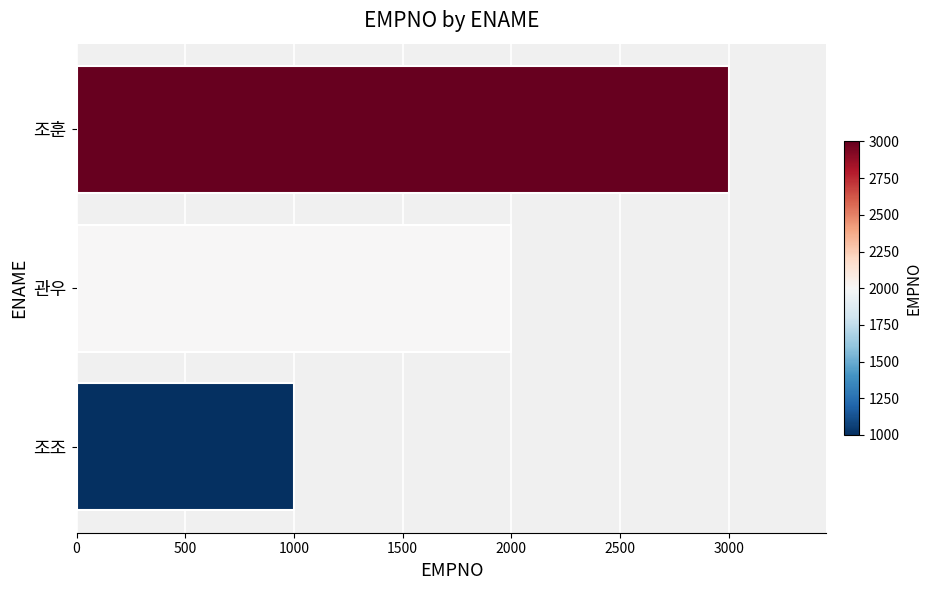

What is the smallest value displayed?

1000